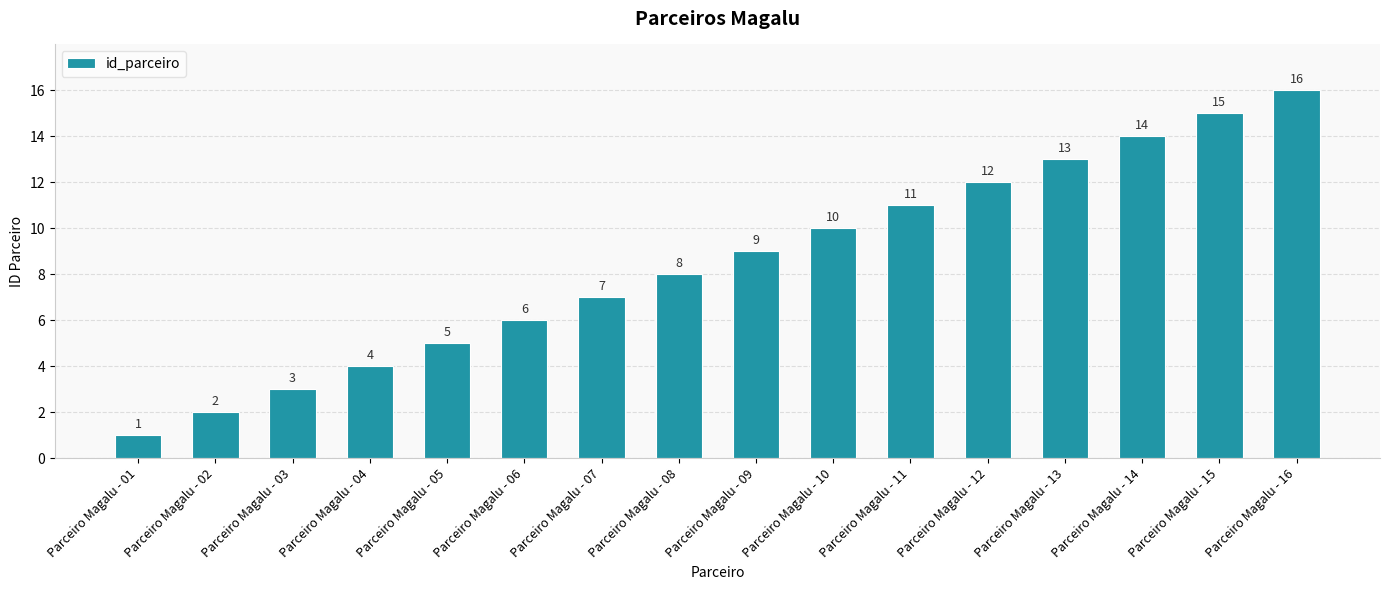

List the labels in order of value, largest first.

Parceiro Magalu - 16, Parceiro Magalu - 15, Parceiro Magalu - 14, Parceiro Magalu - 13, Parceiro Magalu - 12, Parceiro Magalu - 11, Parceiro Magalu - 10, Parceiro Magalu - 09, Parceiro Magalu - 08, Parceiro Magalu - 07, Parceiro Magalu - 06, Parceiro Magalu - 05, Parceiro Magalu - 04, Parceiro Magalu - 03, Parceiro Magalu - 02, Parceiro Magalu - 01